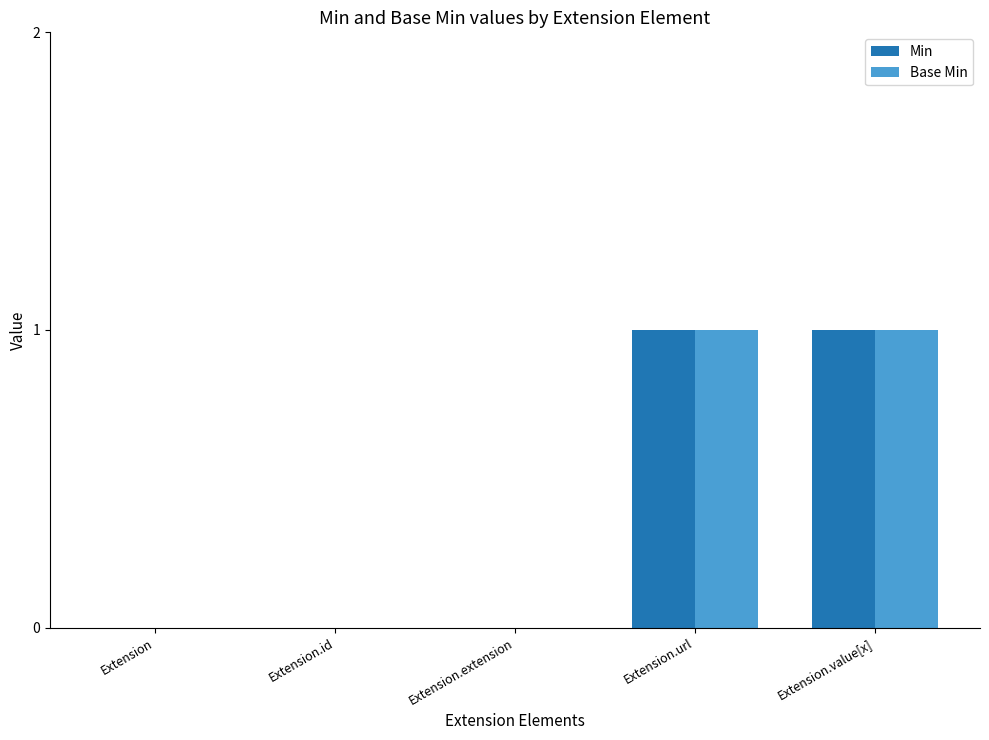

What is the difference between the Min values at Extension.value[x] and Extension.extension?

1